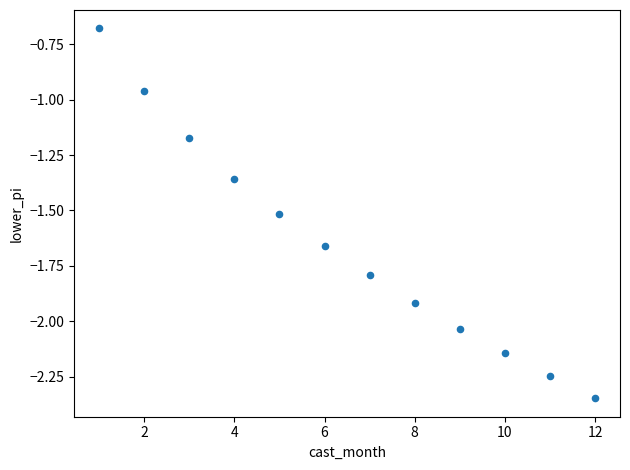

What is the range of X values (max minus min)?

11.0